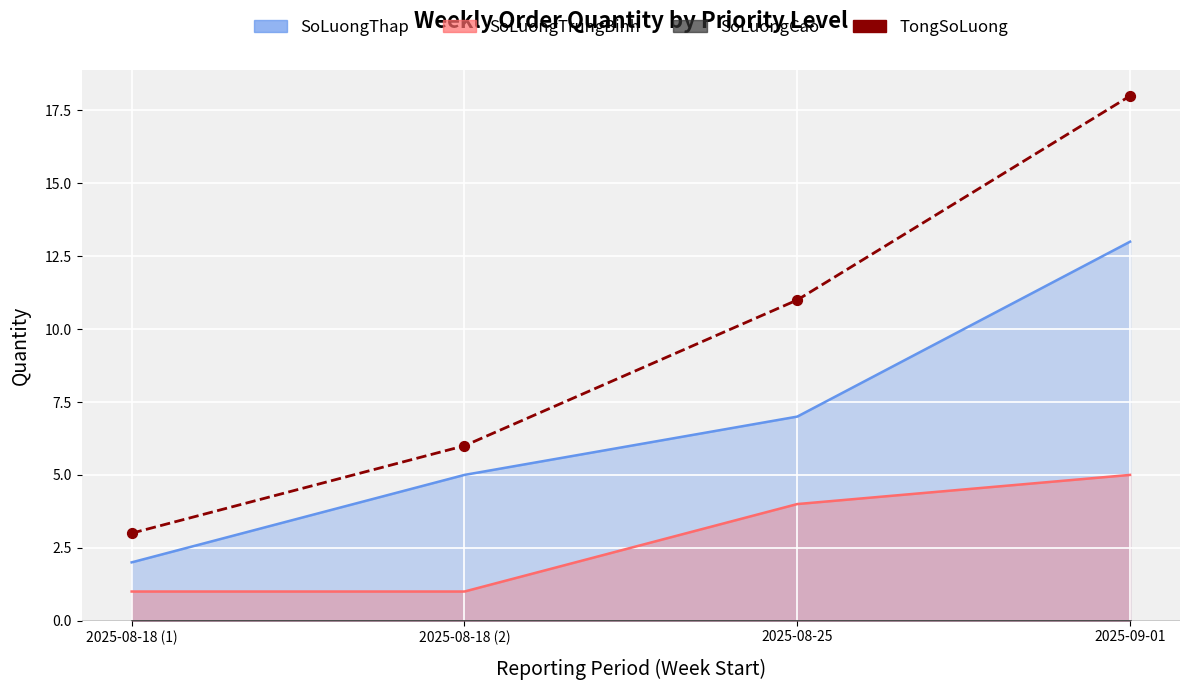

Which has a higher value, 2025-09-01 or 2025-08-18 (1)?

2025-09-01